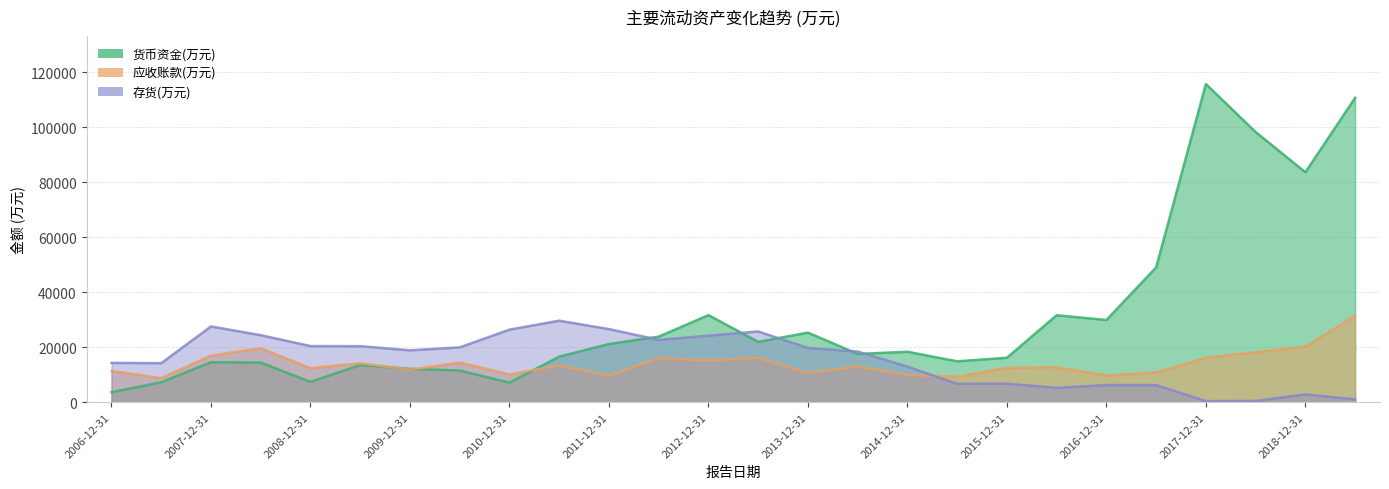

What is the smallest value displayed?

426